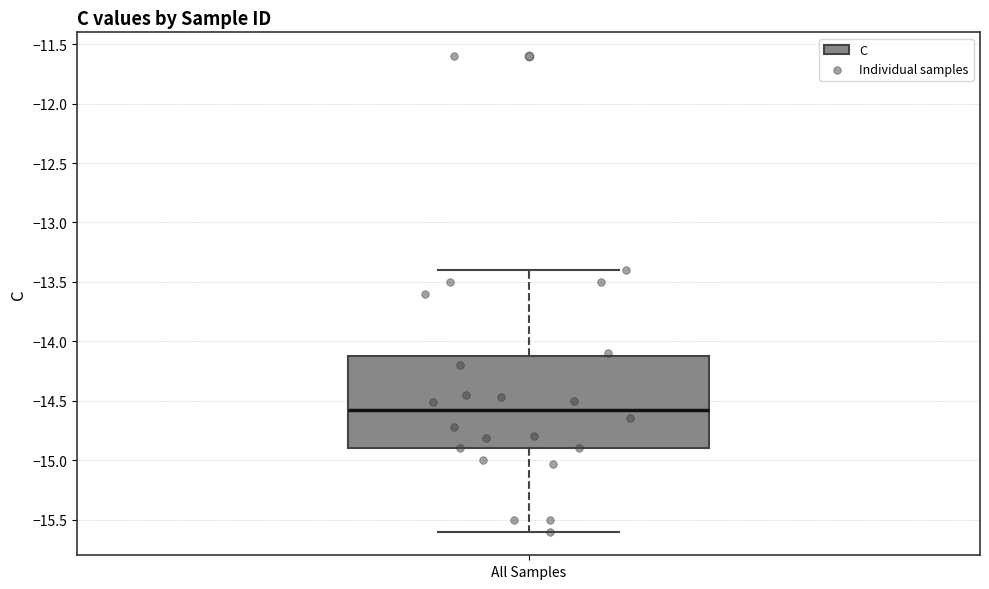

Where does the median line of the box for All Samples sit on the y-axis? The values are not printed on the chart, so give them approximately, as read against the axis.

-14.6